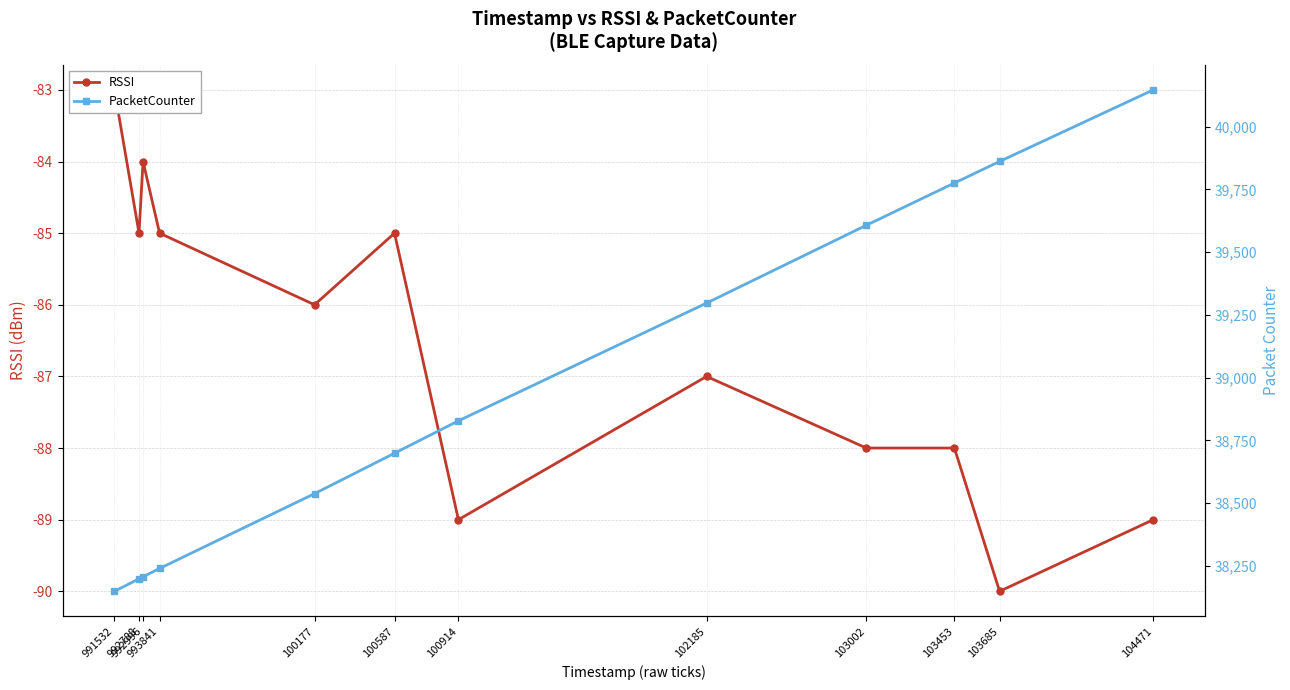

Where does the PacketCounter series first go above 38828?

102185